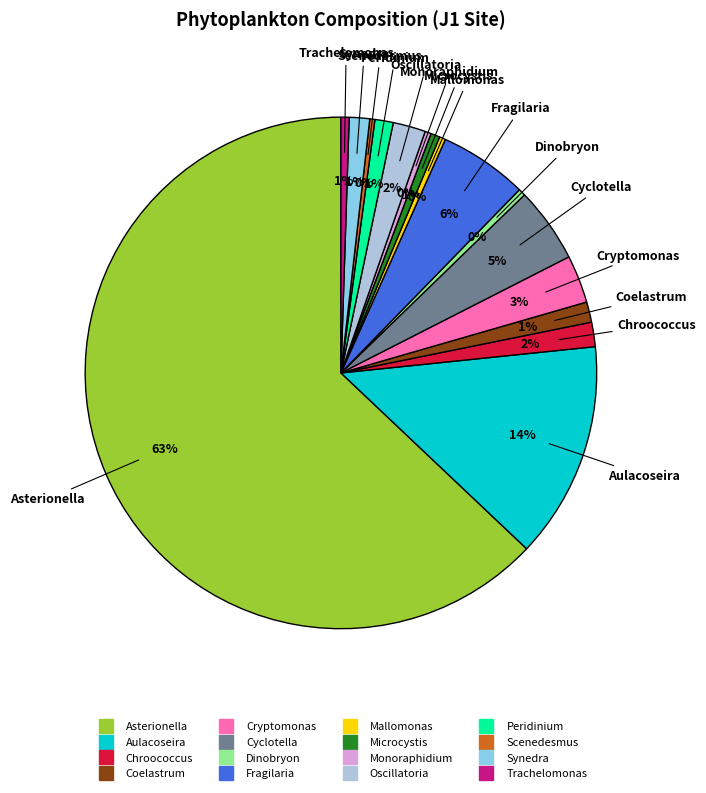

Does any single category account for the majority?

Yes